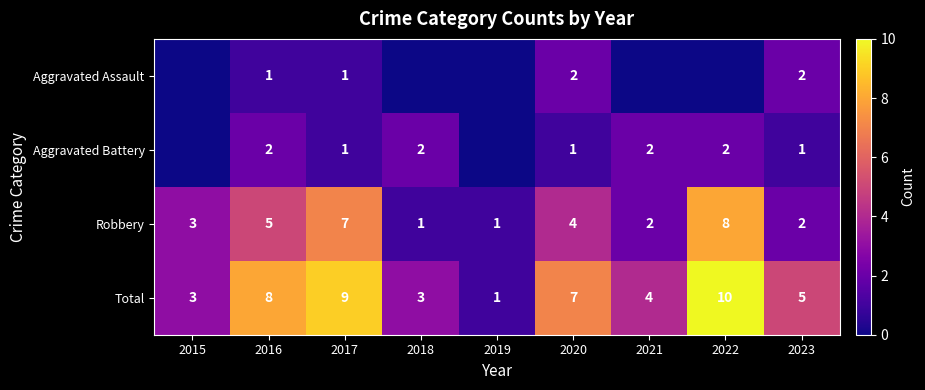

Count the Total values in the range 3 to 8.

6